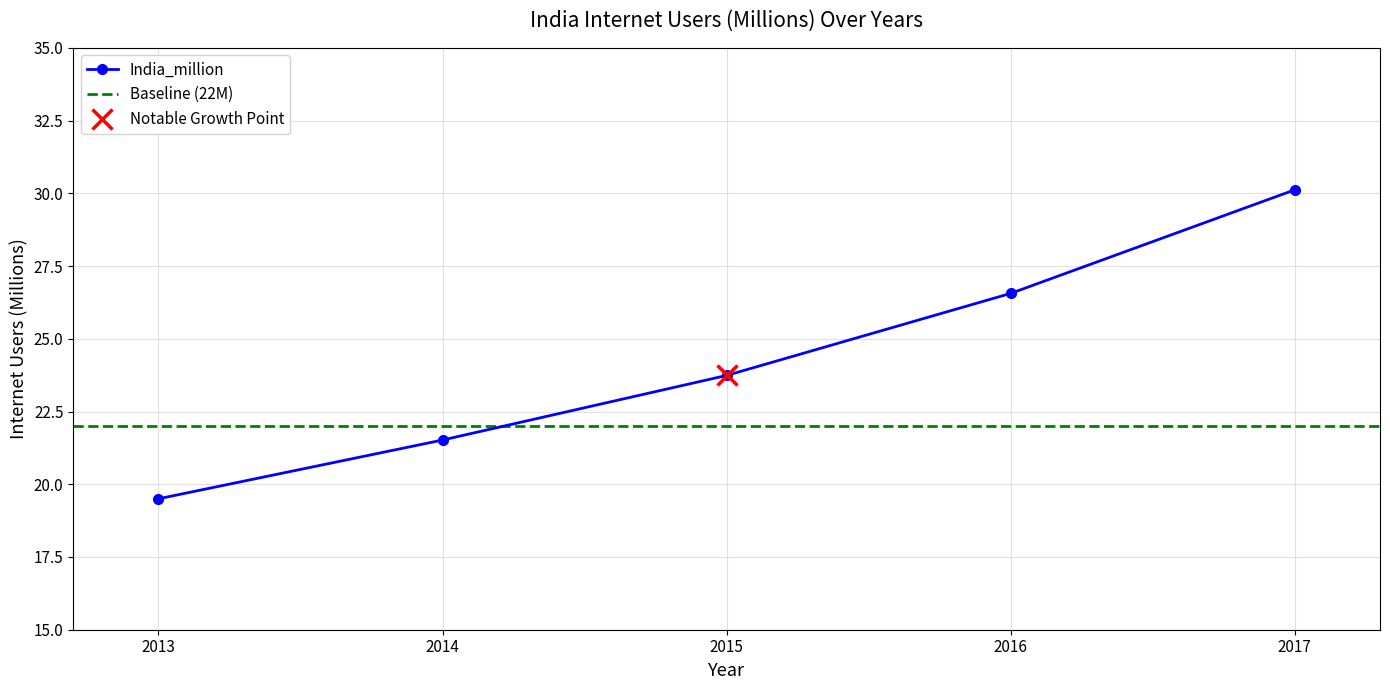

Count the number of categories in the chart.

5